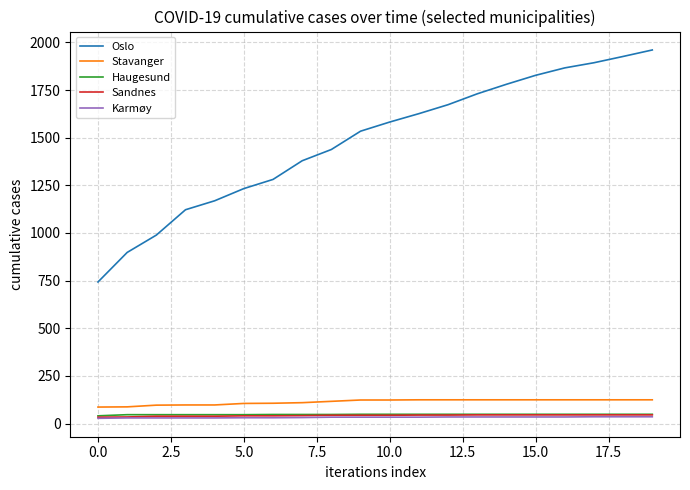

What is the maximum value shown in the chart?

1960